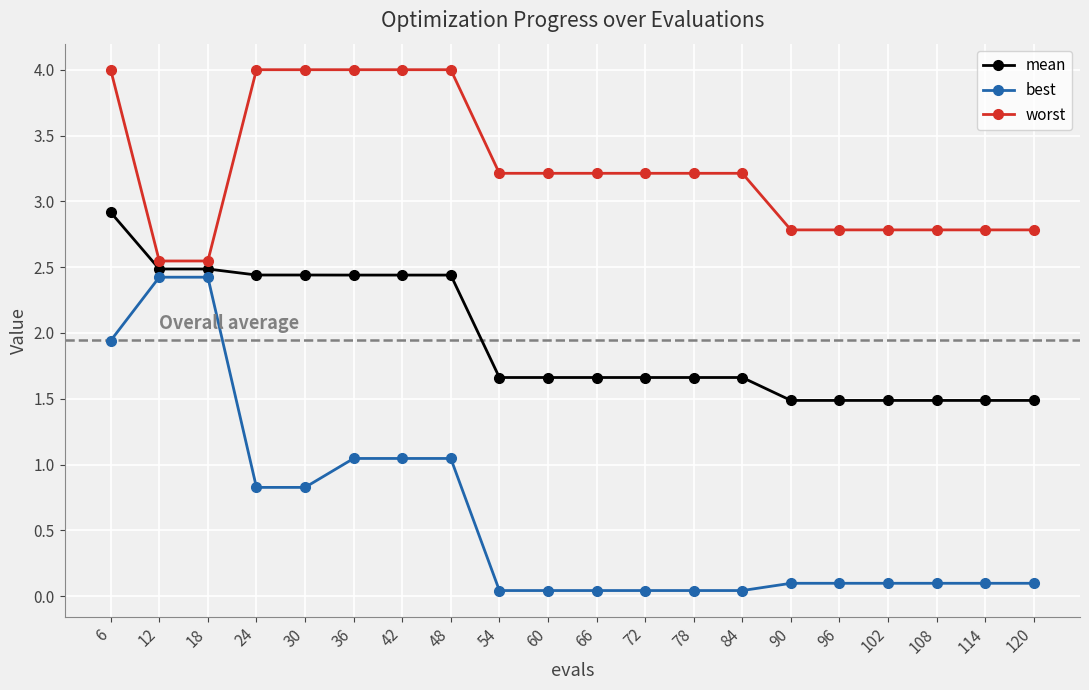

Which series has the widest spread of values?

best